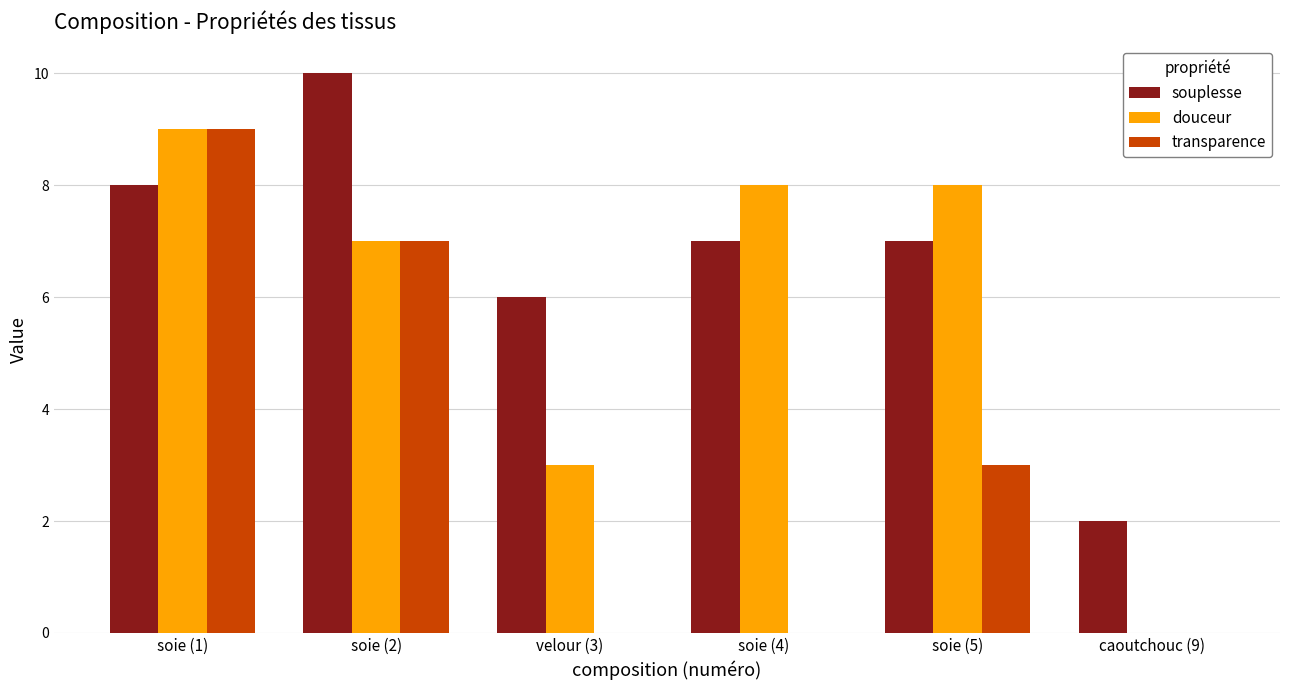

At which label is souplesse closest to 6?

velour (3)